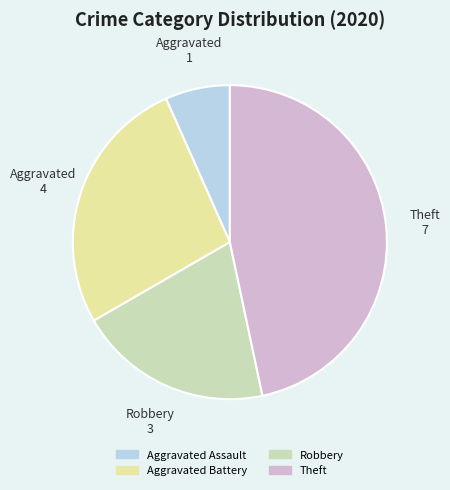

How many slices are in this pie chart?

4